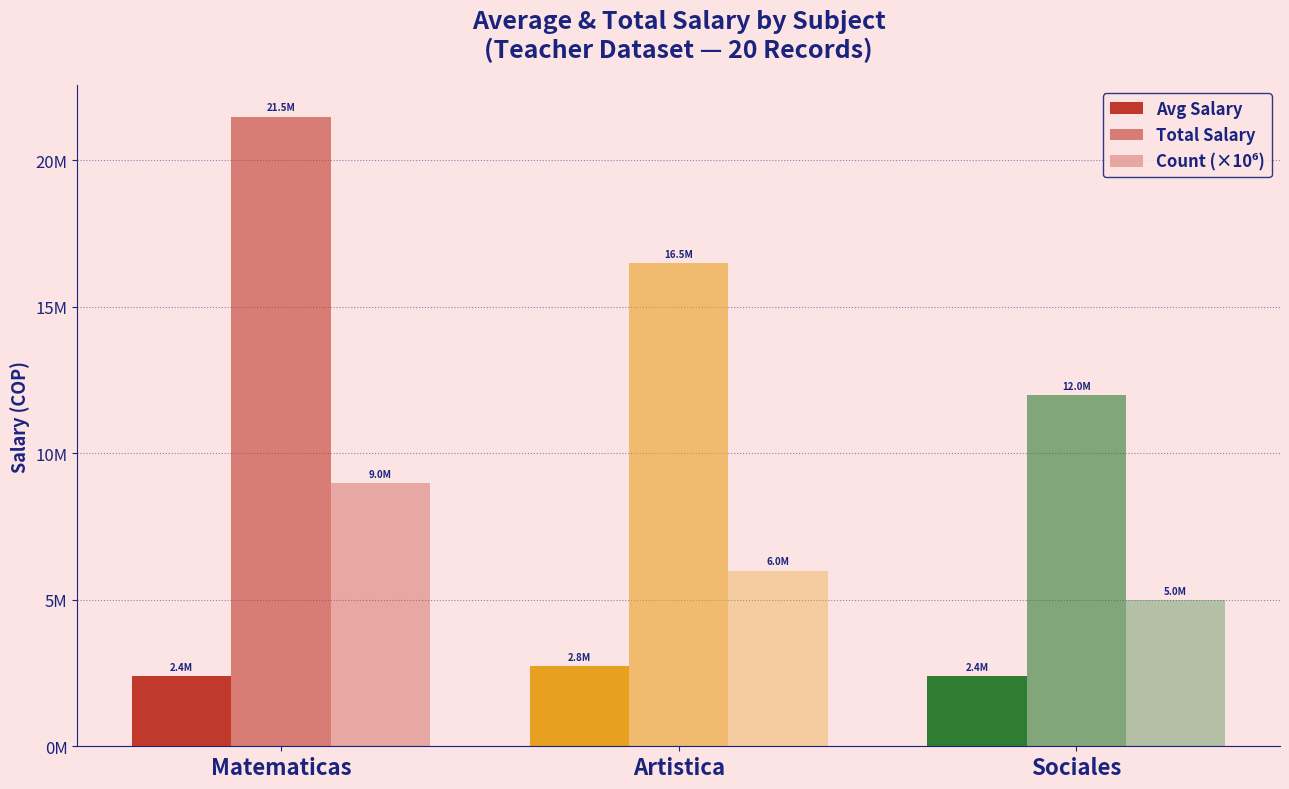

What is the sum of all Total Salary values?

50000000